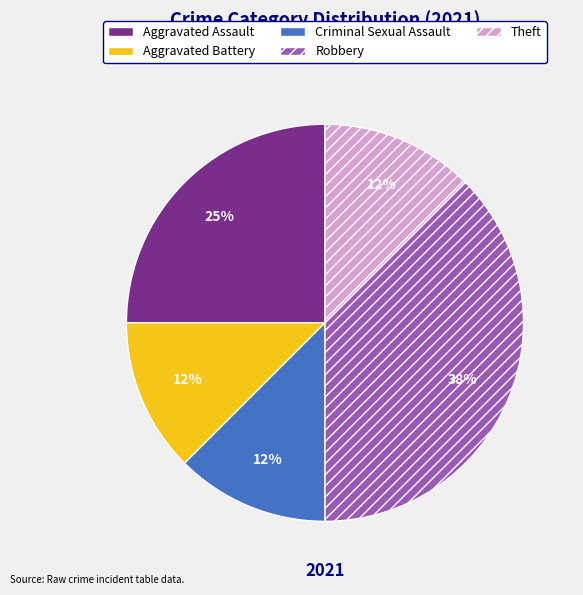

Approximately how many times larger is the value at Aggravated Assault compared to Robbery?

0.7